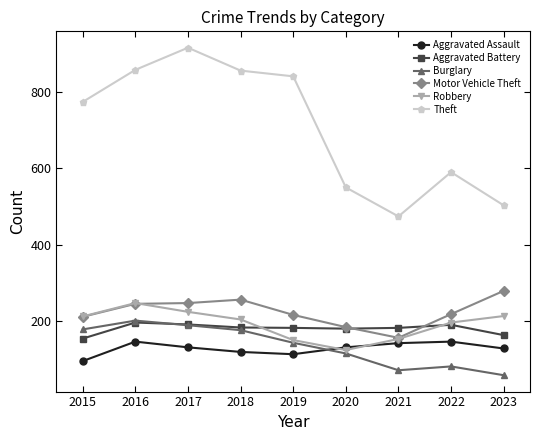

The value of Aggravated Assault at 2018 is 119. True or false?

True